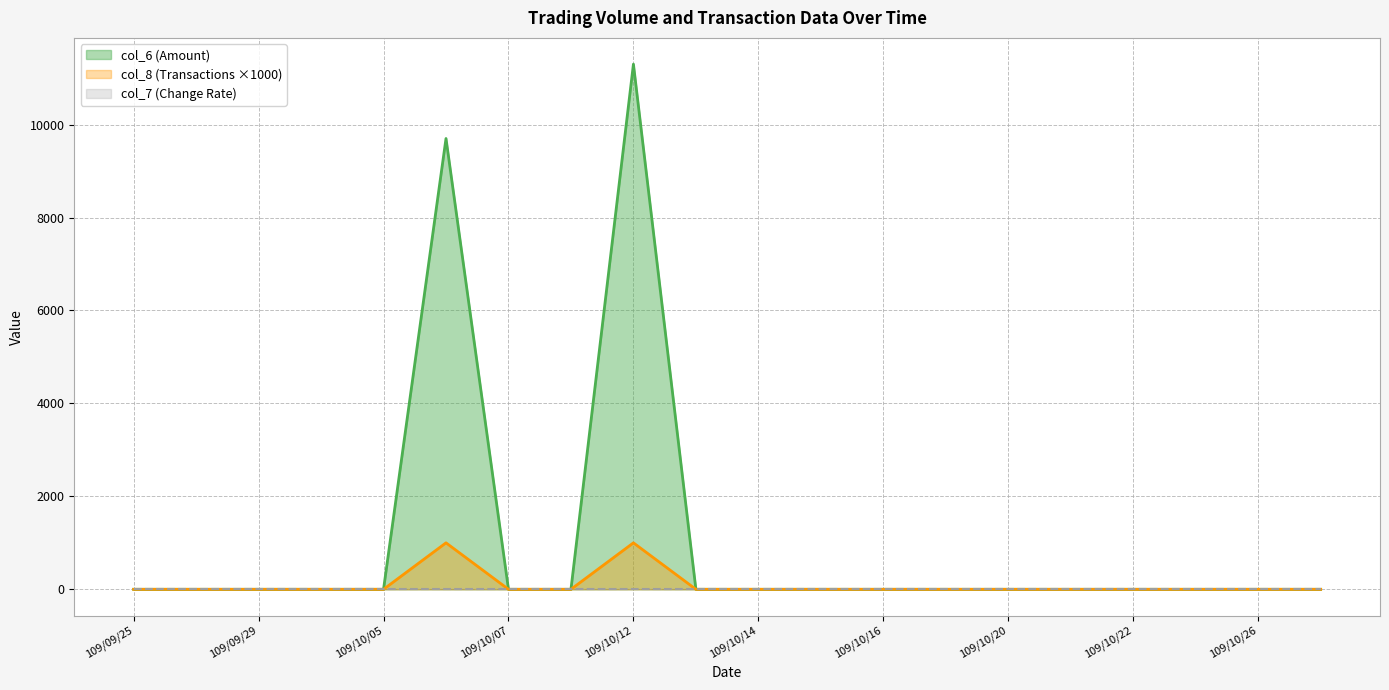

Does the chart have visible grid lines?

Yes